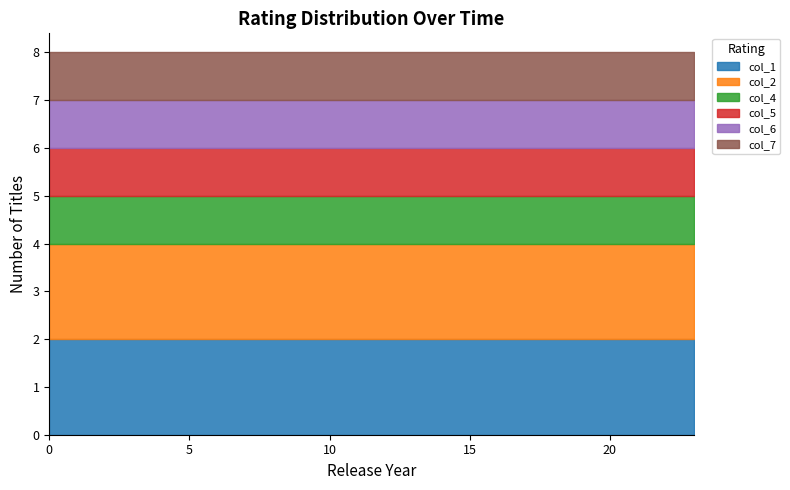

What is the value of the col_4 point at the 19th from the left?

1